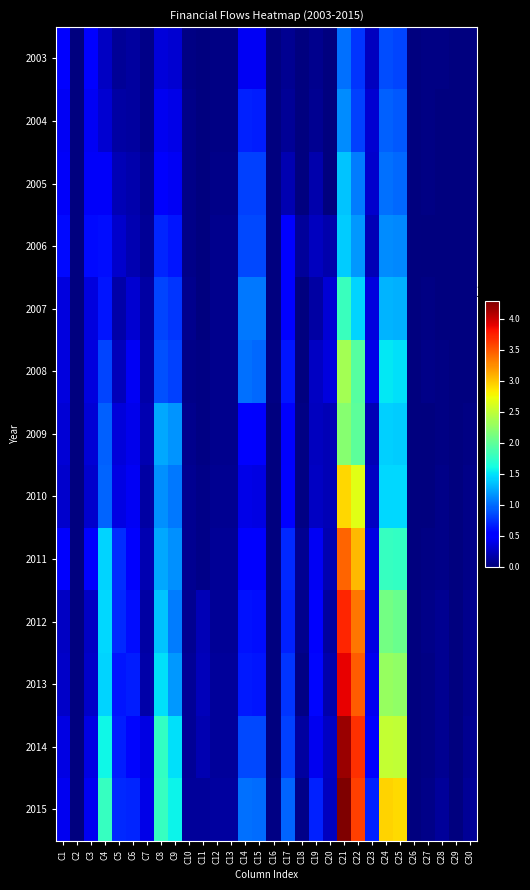

What is the total value across all series at C19?

40266816